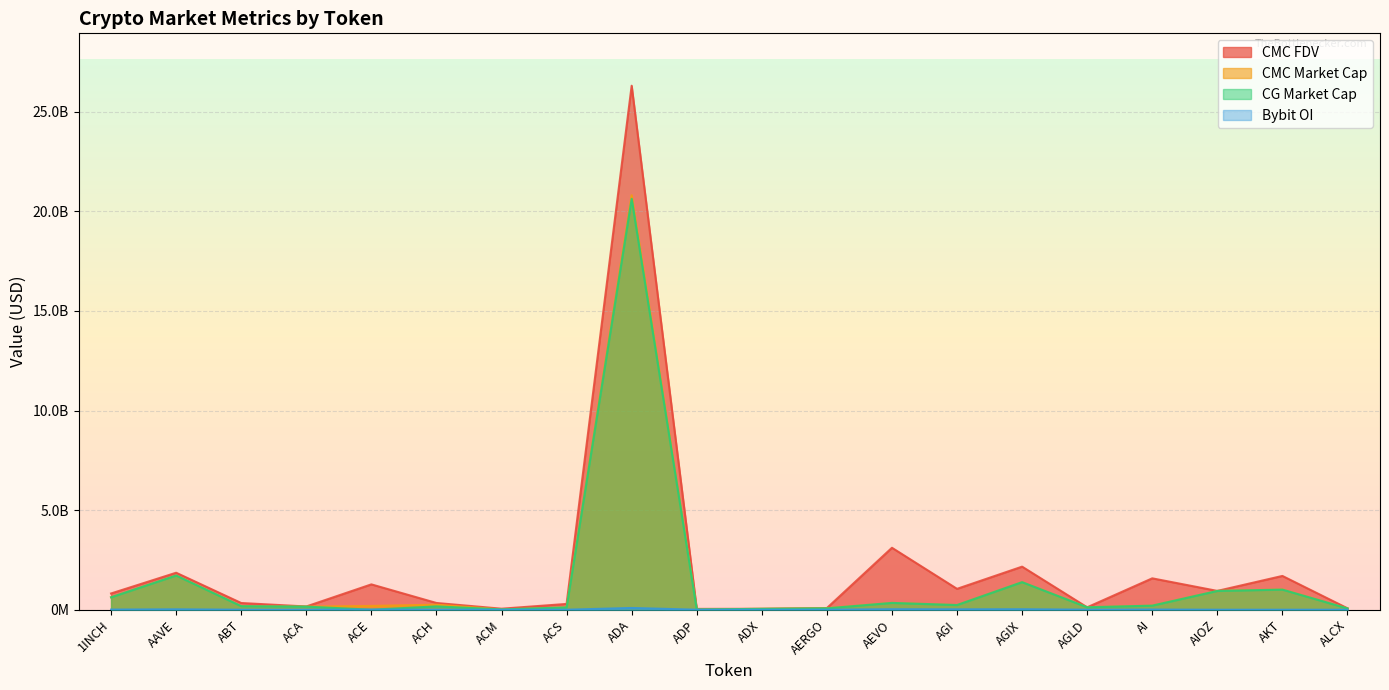

Count the number of categories in the chart.

20